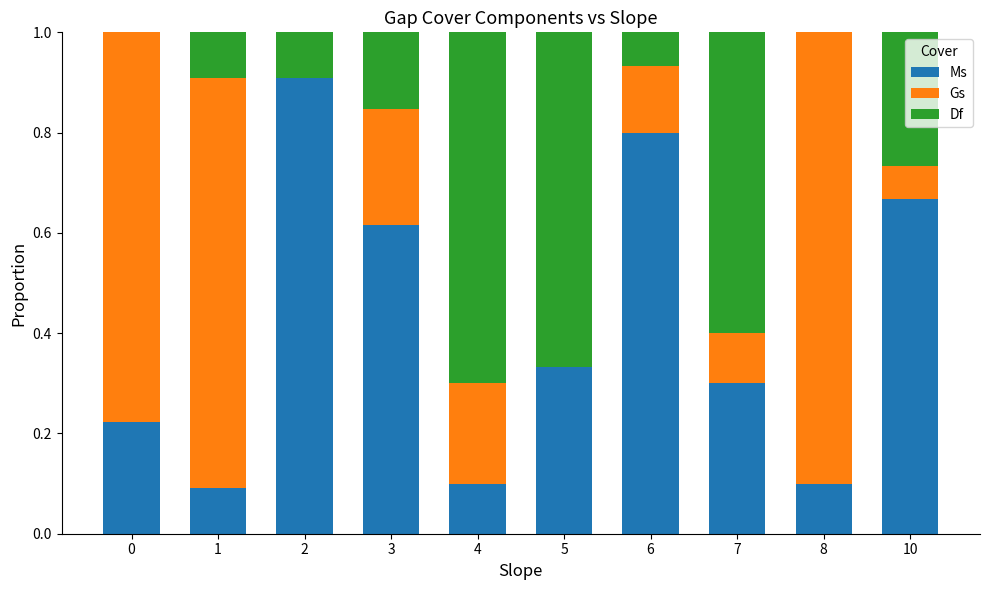

What is the maximum value for Ms?

0.9